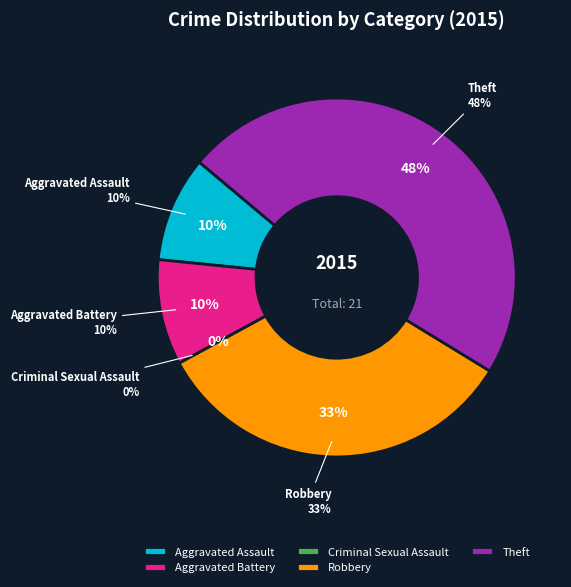

How much of the chart is everything except Criminal Sexual Assault?

100.0%